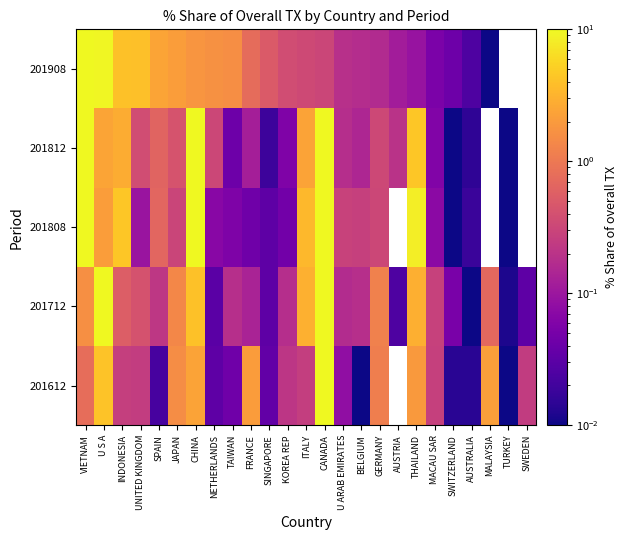

What is the maximum value for 201612?

81.6